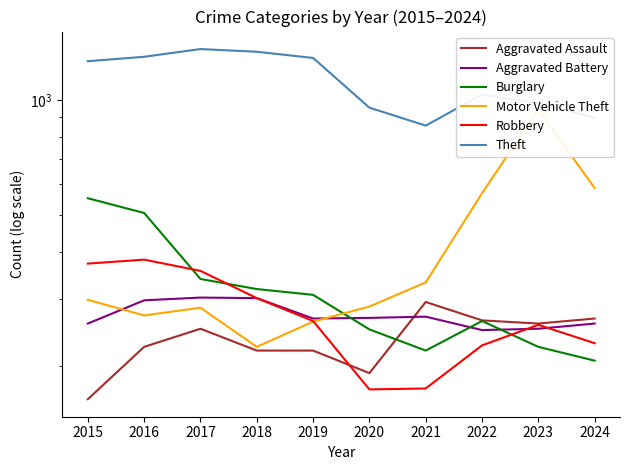

Which series has the largest total across all categories?

Theft